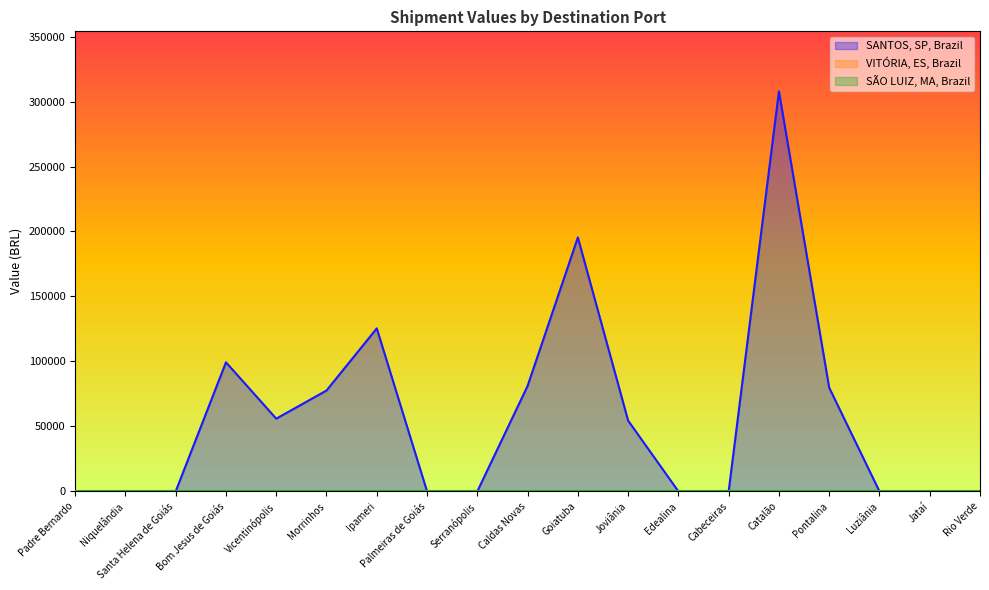

What is the maximum value for SANTOS, SP, Brazil?

307860.8